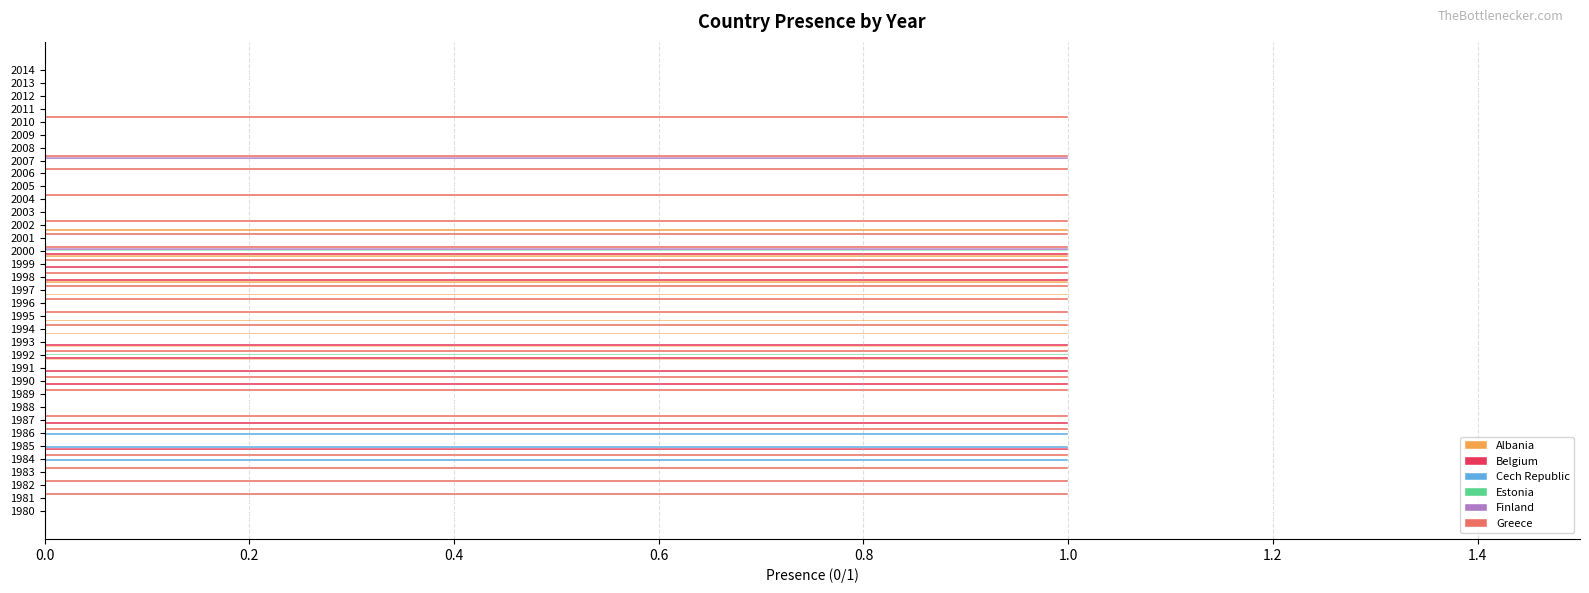

Which series has the largest total across all categories?

Greece